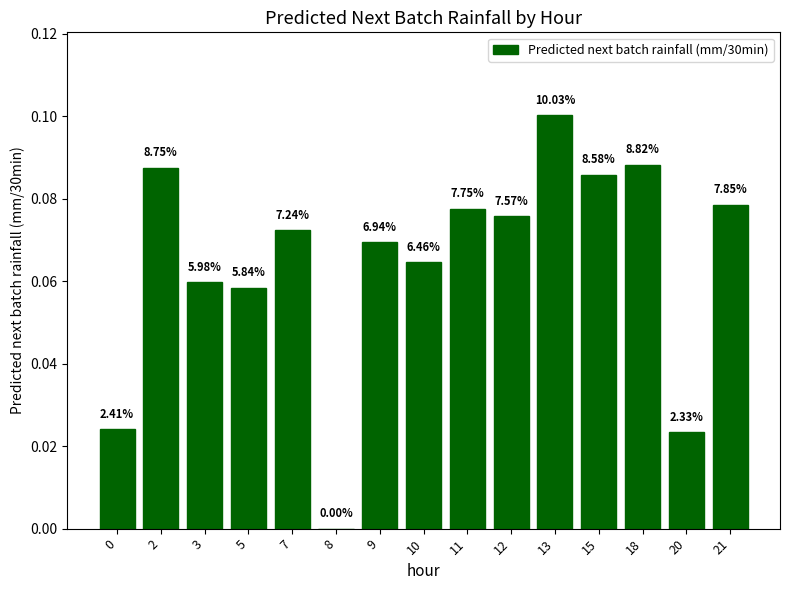

Which category has the lowest value across all series?

8